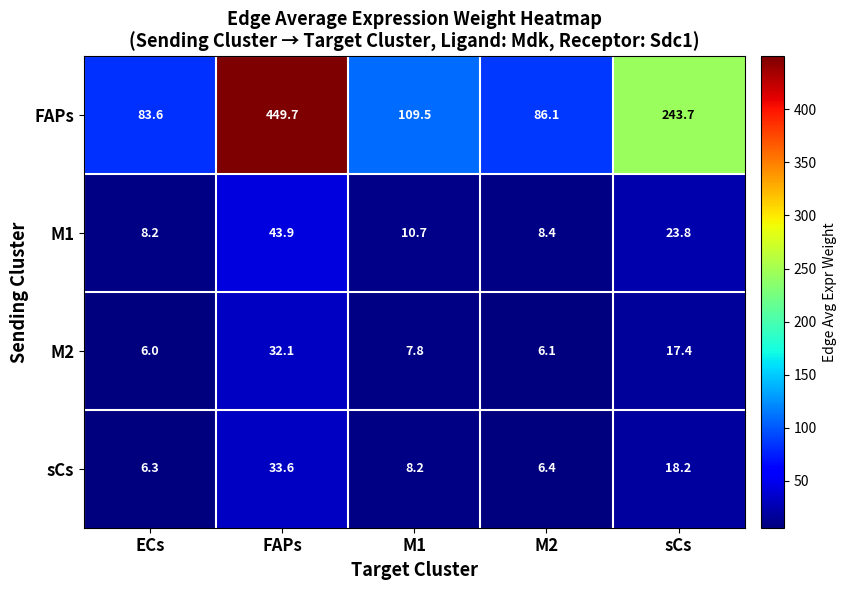

At which label is sCs closest to 19?

sCs